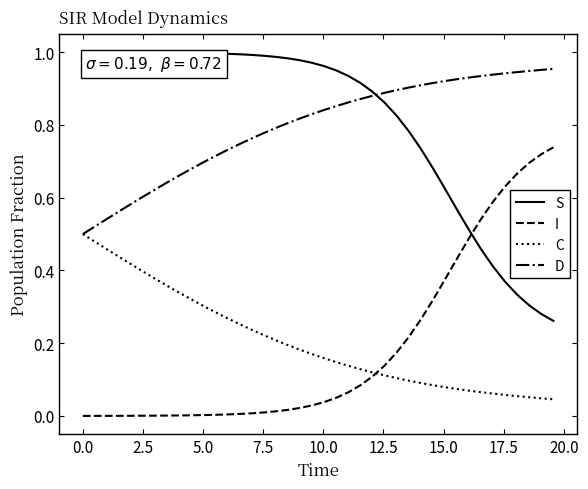

Count the number of categories in the chart.

40